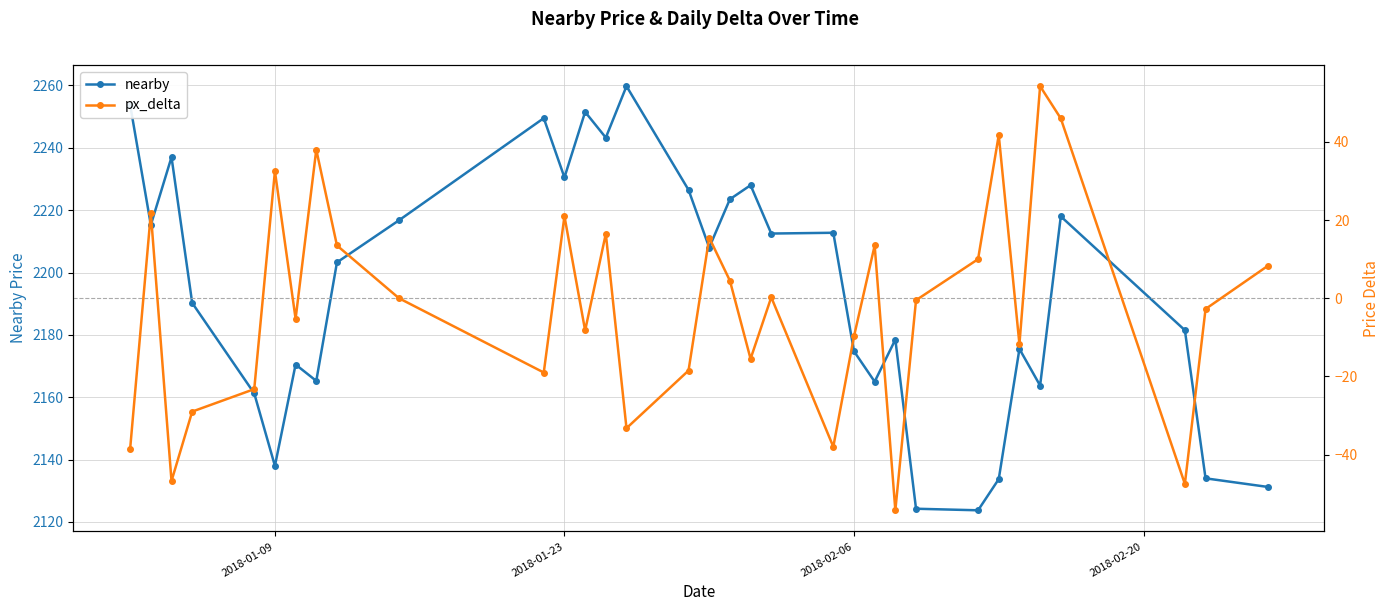

Reading left to right, transcribe all the data shown in this chart.

nearby: 2253.8	2215.2	2237.0	2190.2	2161.2	2138.0	2170.5	2165.2	2203.2	2216.8	2249.5	2230.5	2251.5	2243.2	2259.8	2226.5	2208.0	2223.5	2228.0	2212.5	2212.8	2174.8	2165.0	2178.5	2124.2	2123.8	2133.8	2175.5	2163.8	2218.0	2181.5	2134.0	2131.2
px_delta: -38.5	21.8	-46.8	-29.0	-23.2	32.5	-5.2	38.0	13.5	0.0	-19.0	21.0	-8.2	16.5	-33.2	-18.5	15.5	4.5	-15.5	0.2	-38.0	-9.8	13.5	-54.2	-0.5	10.0	41.8	-11.8	54.2	46.0	-47.5	-2.8	8.2